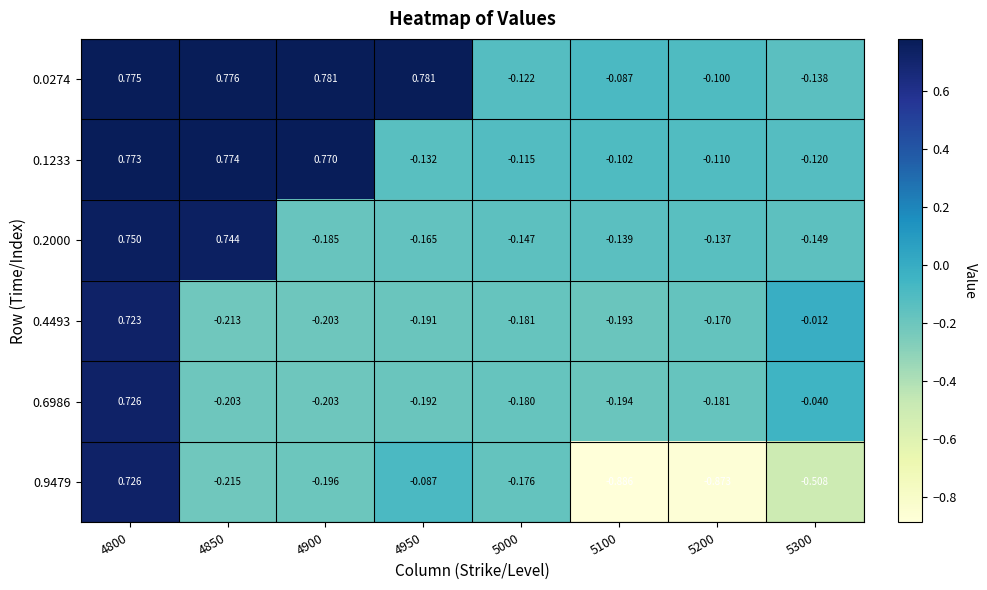

Which series has the largest range (max minus min)?

0.9479